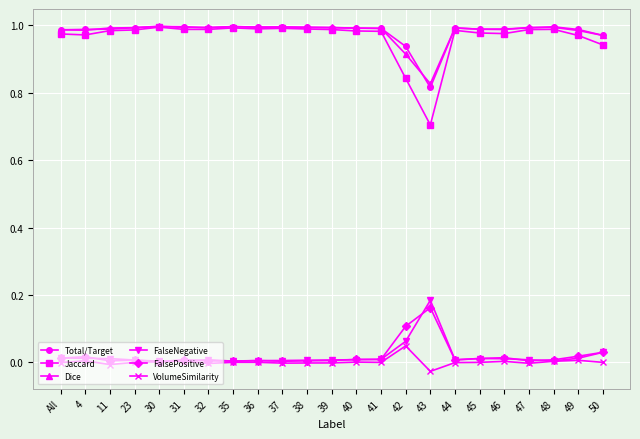

Which series has the widest spread of values?

Jaccard